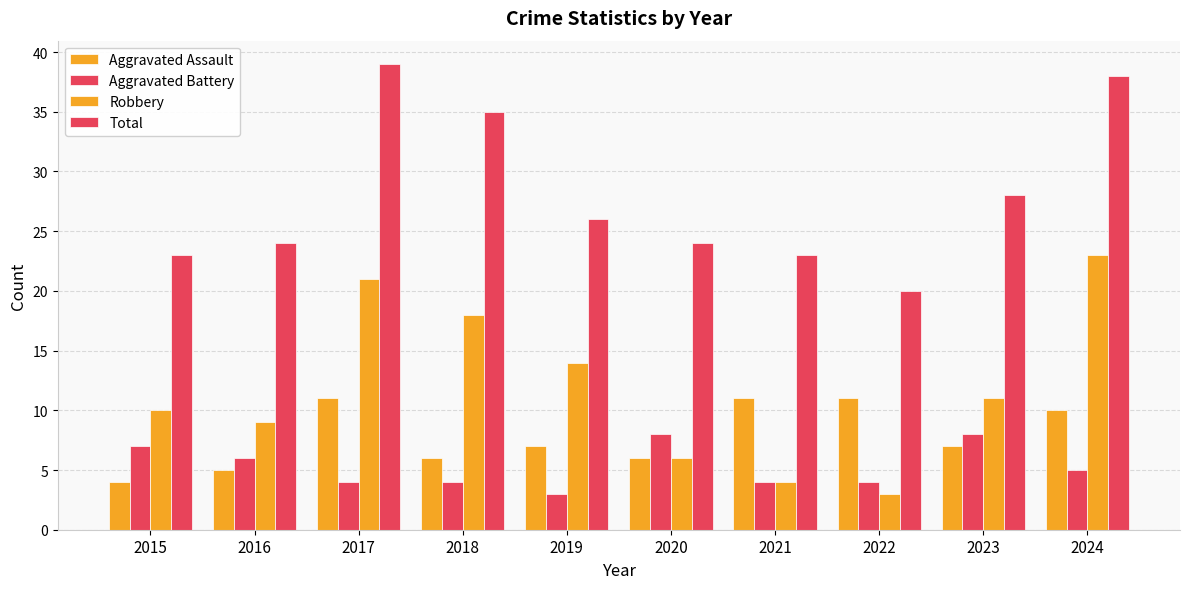

How many categories are shown in the chart?

10